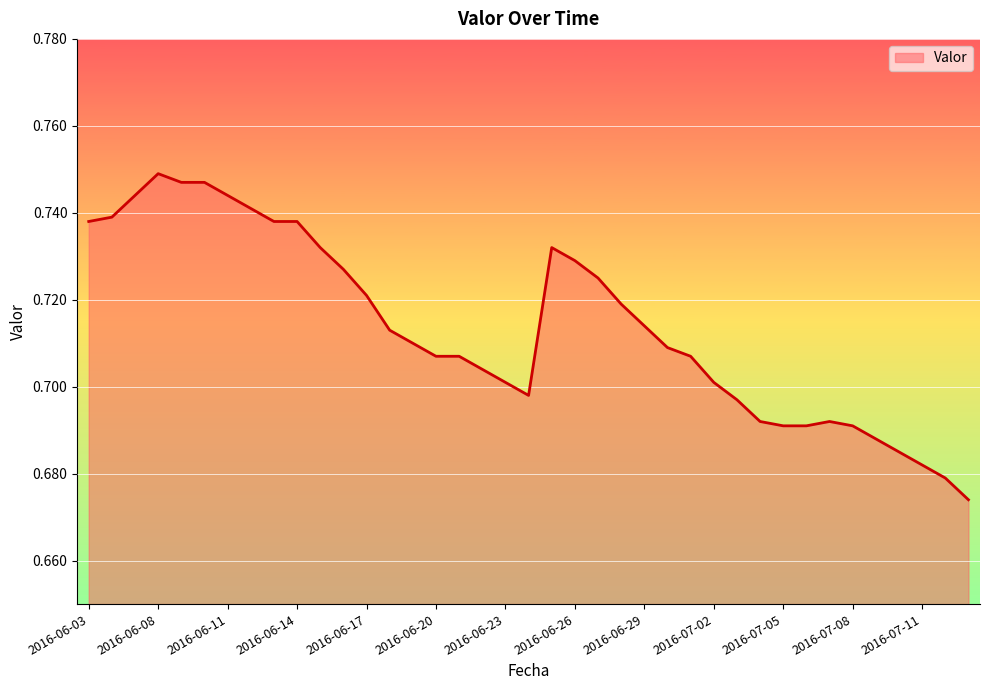

How many lines are shown in the chart?

1